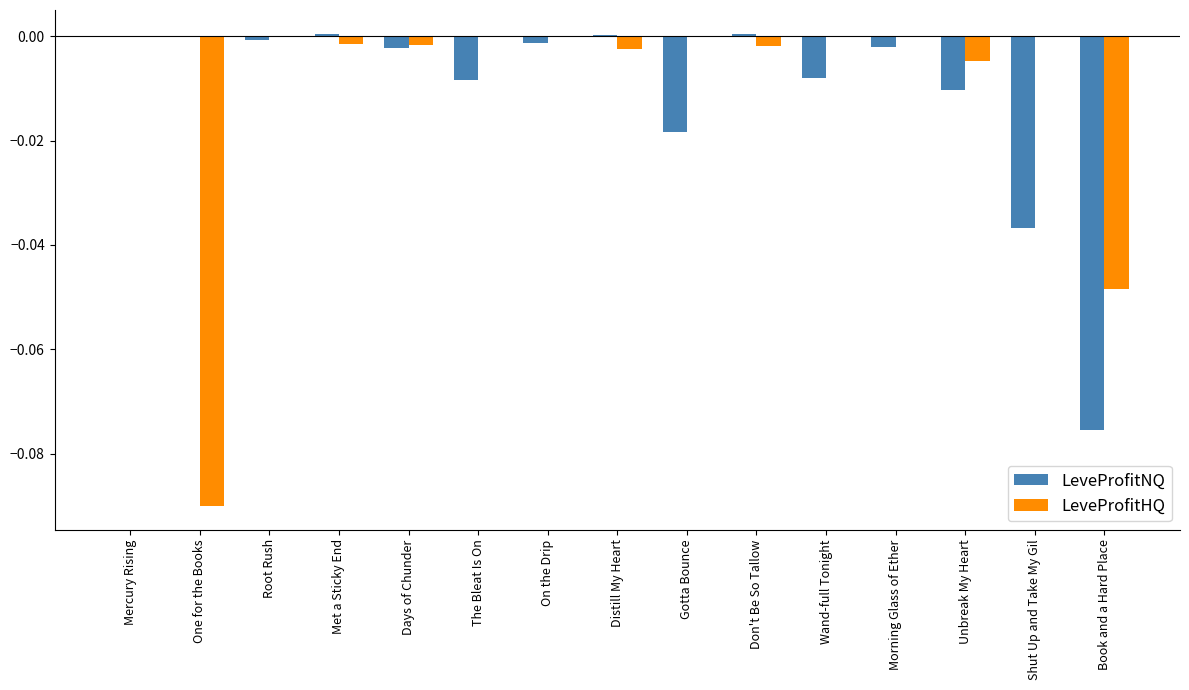

Which series has the largest range (max minus min)?

LeveProfitHQ